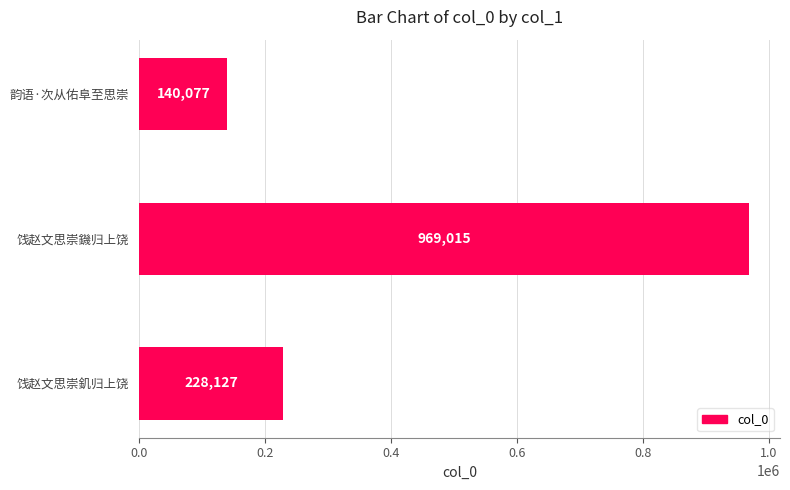

How many series are shown in this chart?

1